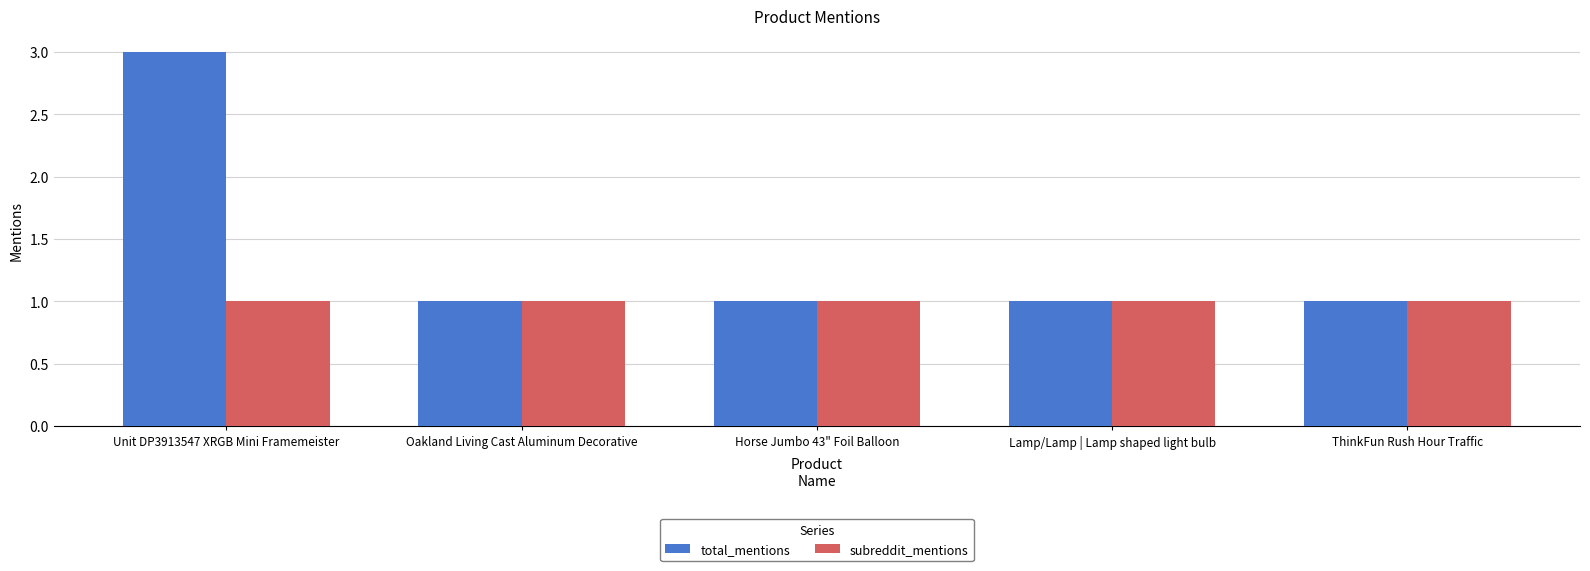

The subreddit_mentions series shows 2 at Lamp/Lamp | Lamp shaped light bulb. True or false?

False